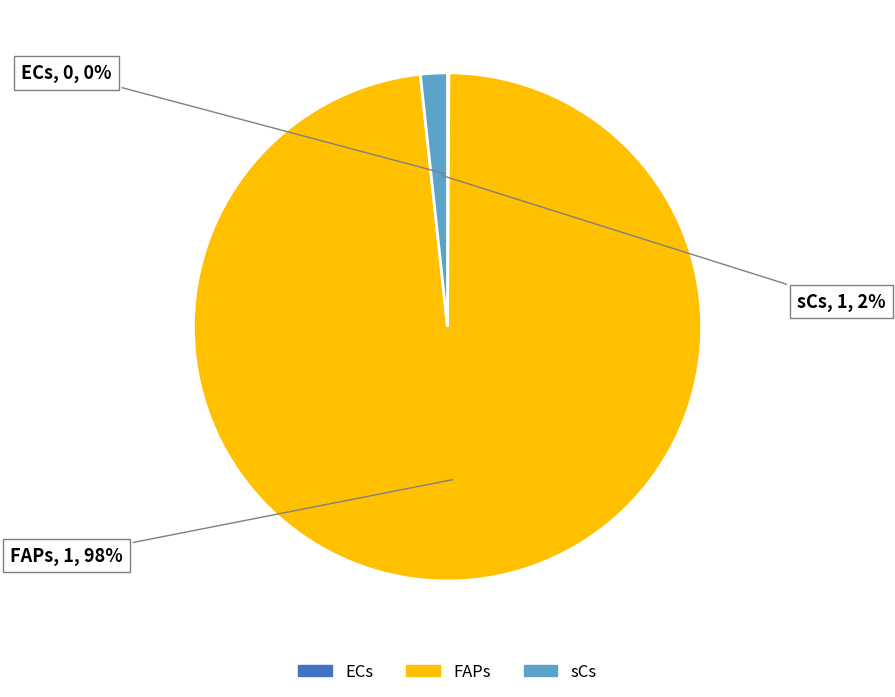

To the nearest percent, what is the difference between the largest and smallest slice percentages?

98%